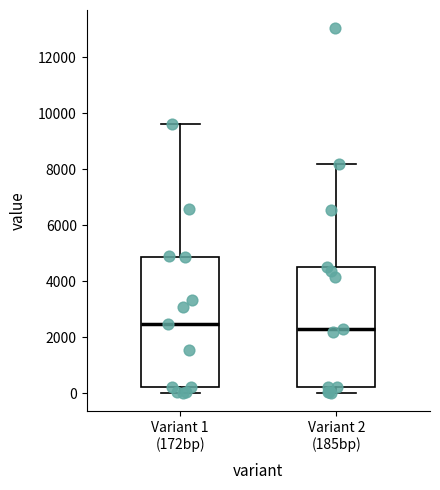

Where is the lower edge of the box for Variant 1 (172bp) on the y-axis? The values are not printed on the chart, so give them approximately, as read against the axis.

200